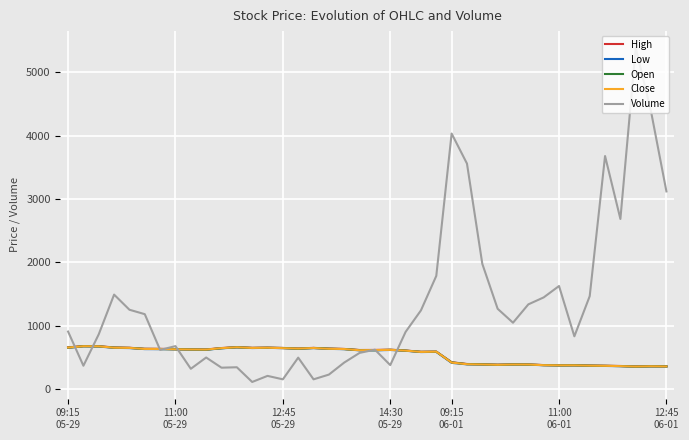

Which series has the largest range (max minus min)?

Volume